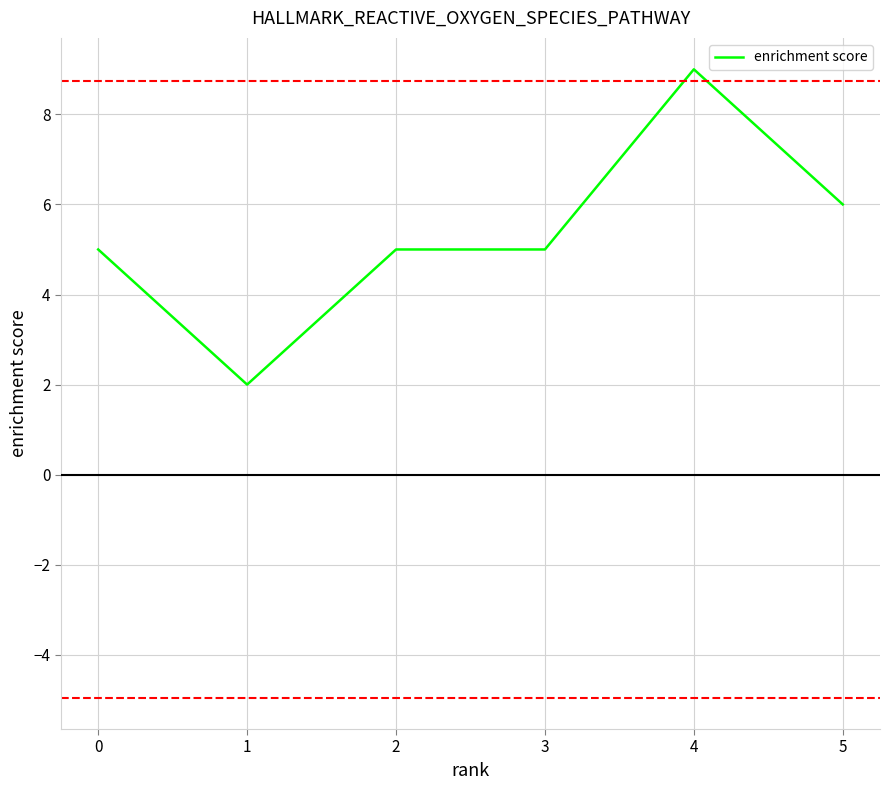

What value does the data have at 0?

5